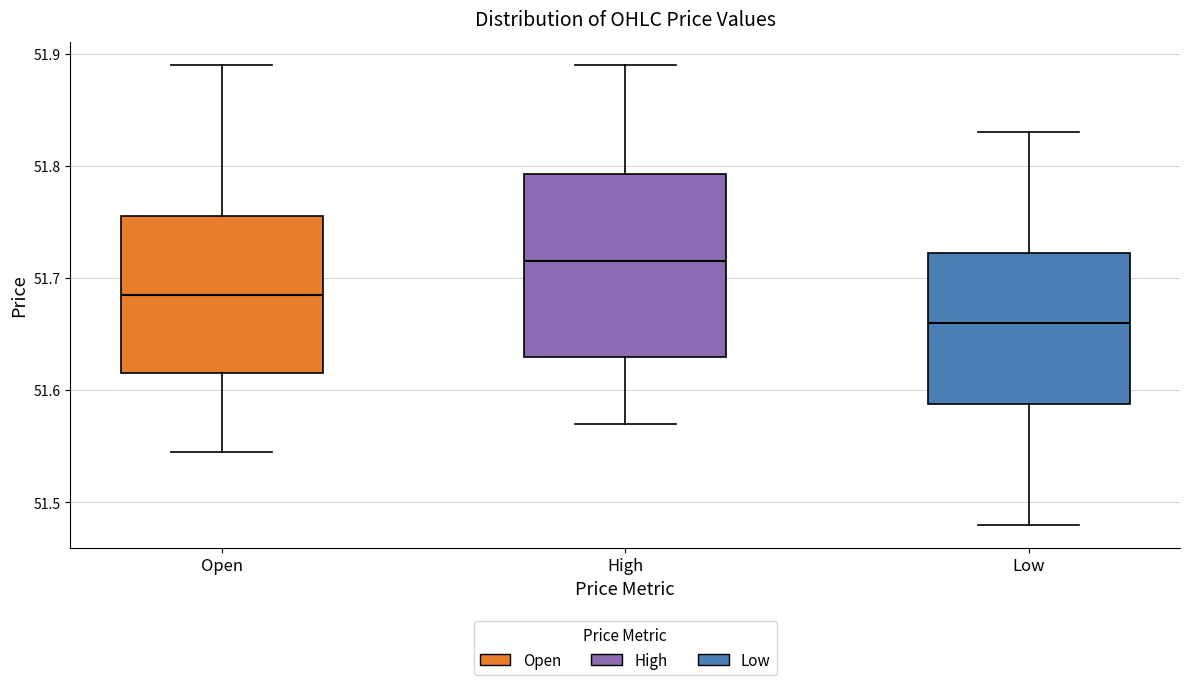

Reading left to right, transcribe this box plot: for each box, give where its median line is, the range the box spans, and where its two whiskers end, as read against the y-axis. The values are not printed on the chart, so give them approximately, as read against the axis.

Open: median 51.69, box 51.62 to 51.76, whiskers 51.55 to 51.89
High: median 51.72, box 51.63 to 51.79, whiskers 51.57 to 51.89
Low: median 51.66, box 51.59 to 51.72, whiskers 51.48 to 51.83